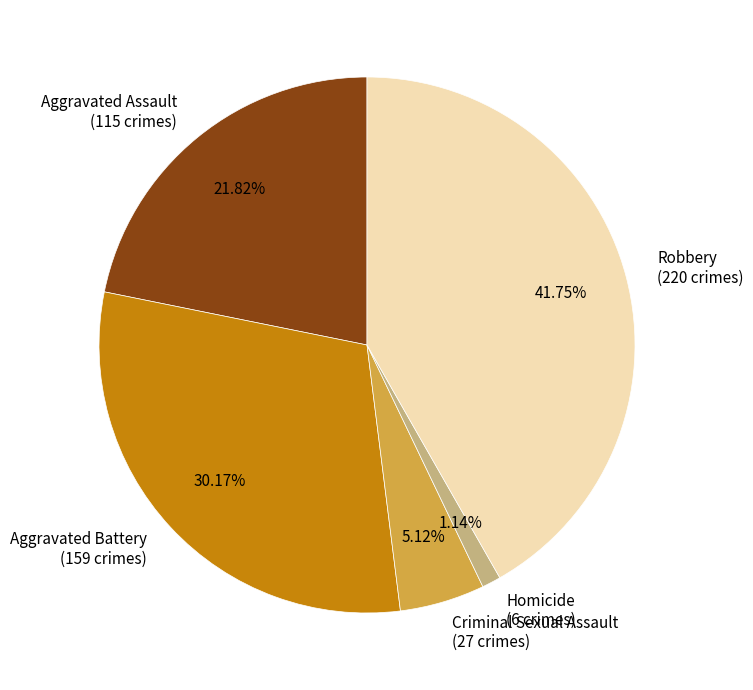

Is the sum of Robbery and Criminal Sexual Assault greater than half?

No